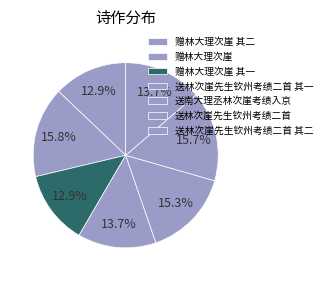

How many segments does this pie chart have?

7